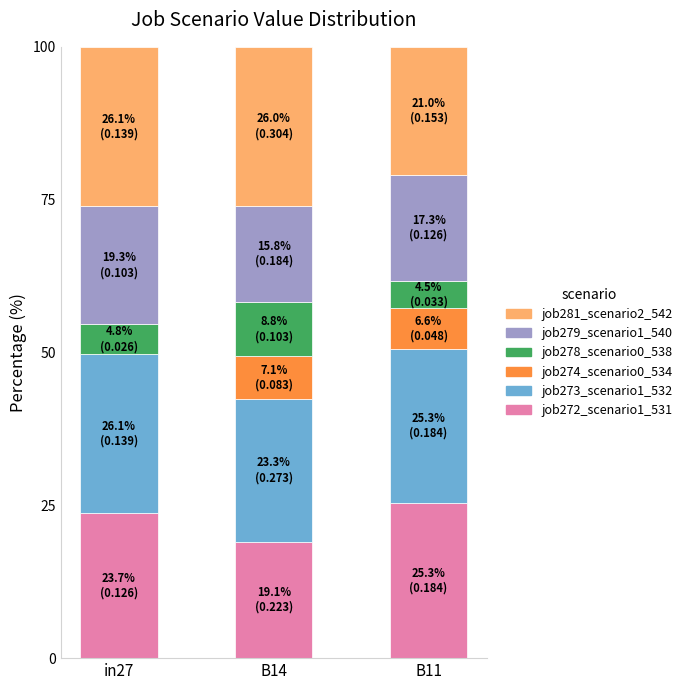

What is the sum of all job272_scenario1_531 values?

68.0